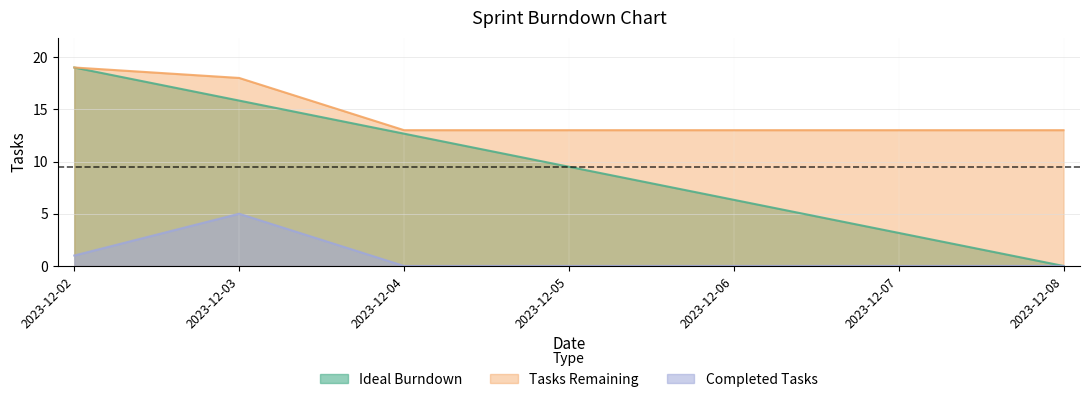

Where is Tasks Remaining nearest to the value 16?

2023-12-03